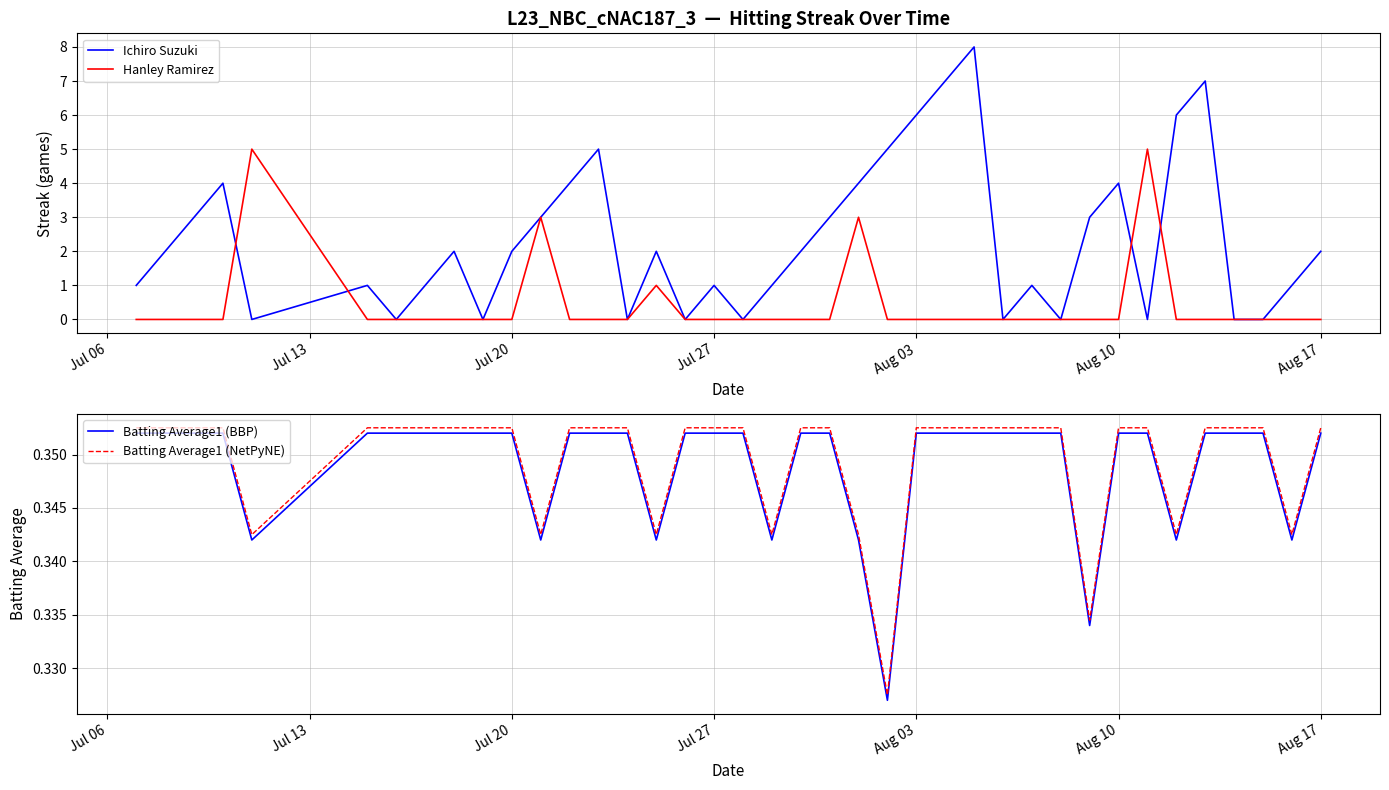

How many data points does each series have?

39